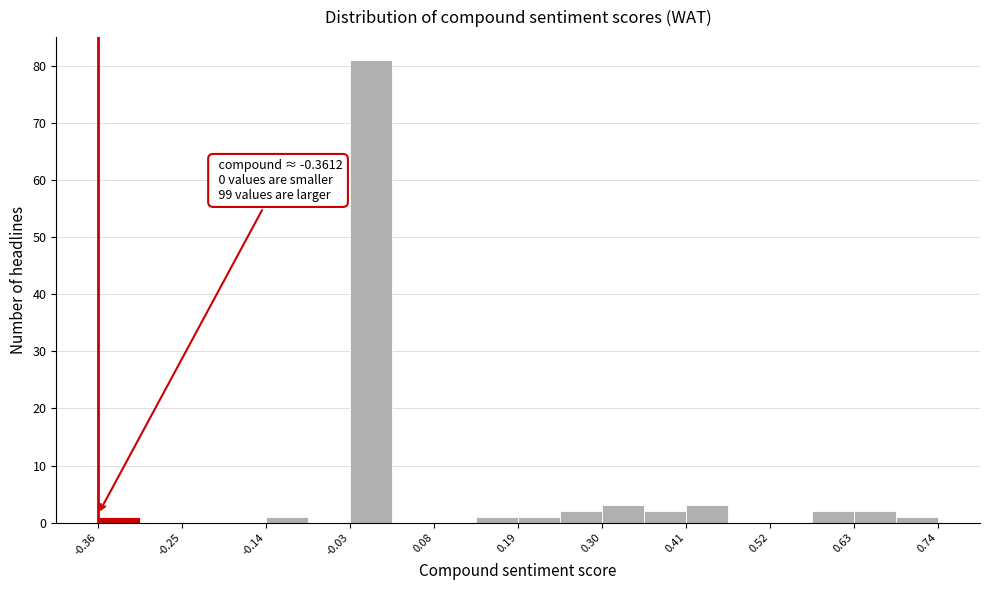

Around what value on the x-axis is the tallest bar? Give the approximate position of its centre, as read against the axis.

0.00